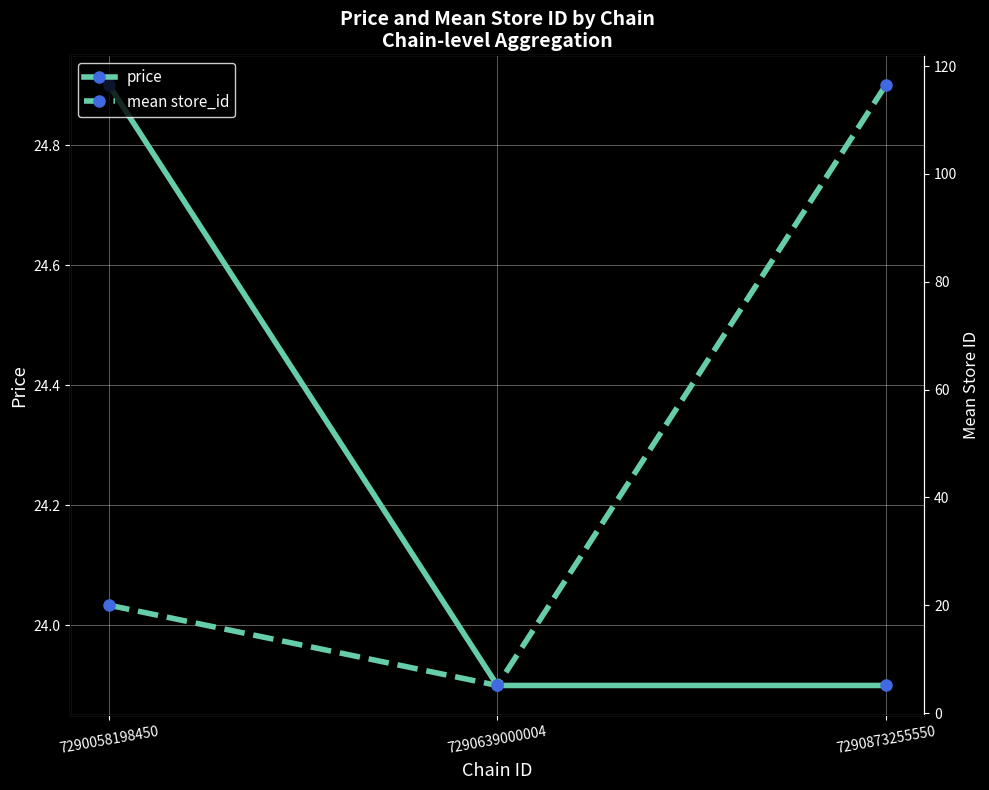

What is the difference between the mean store_id values at 7290639000004 and 7290058198450?

14.9